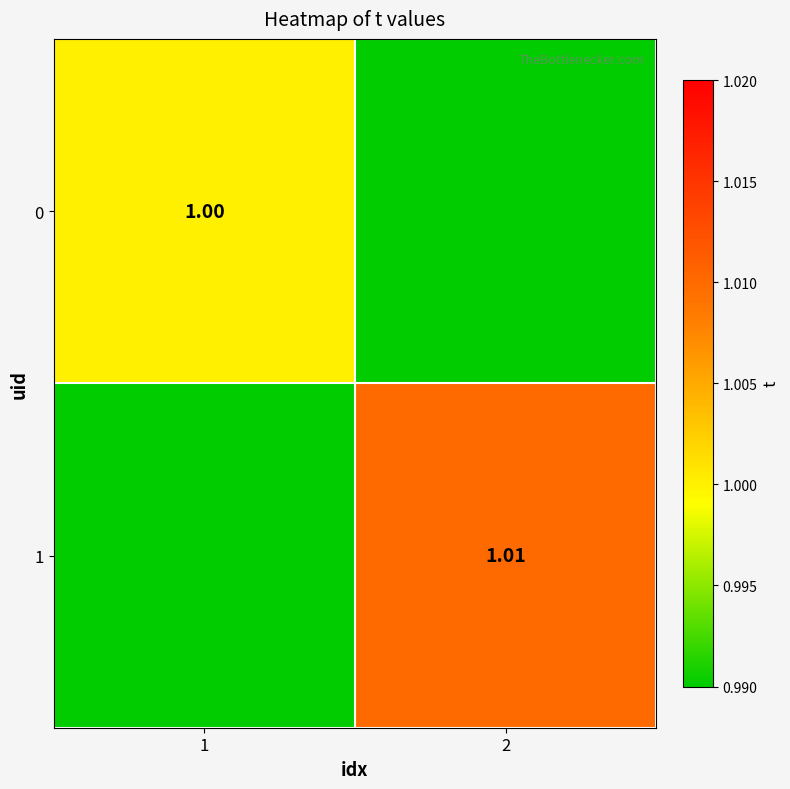

How many values in the 0 series are below 1?

1